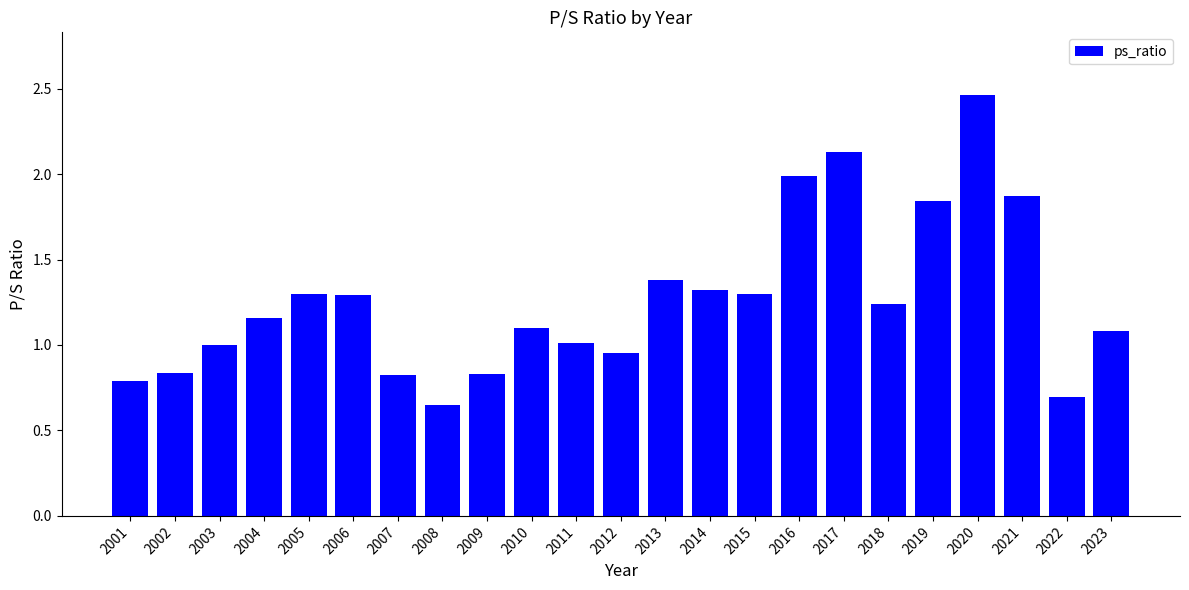

At which category does the chart reach its peak across all series?

2020